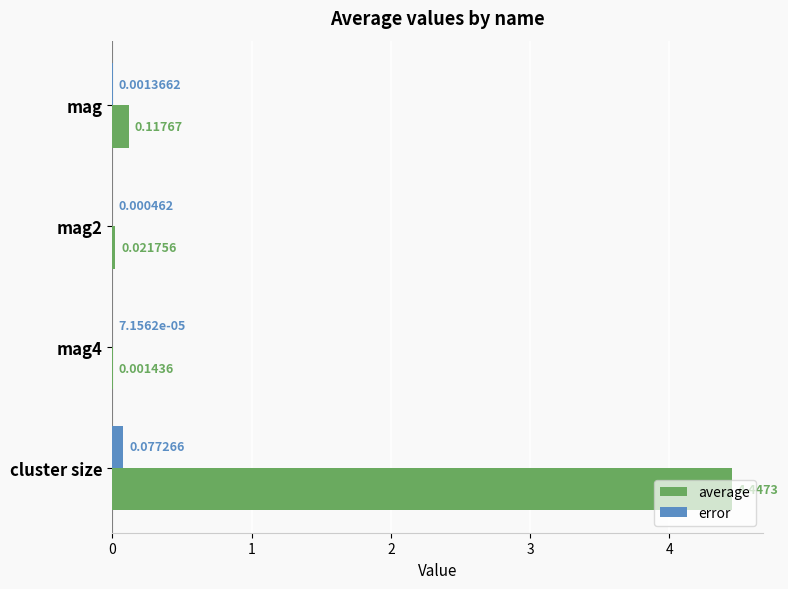

At which label does error reach its peak?

cluster size